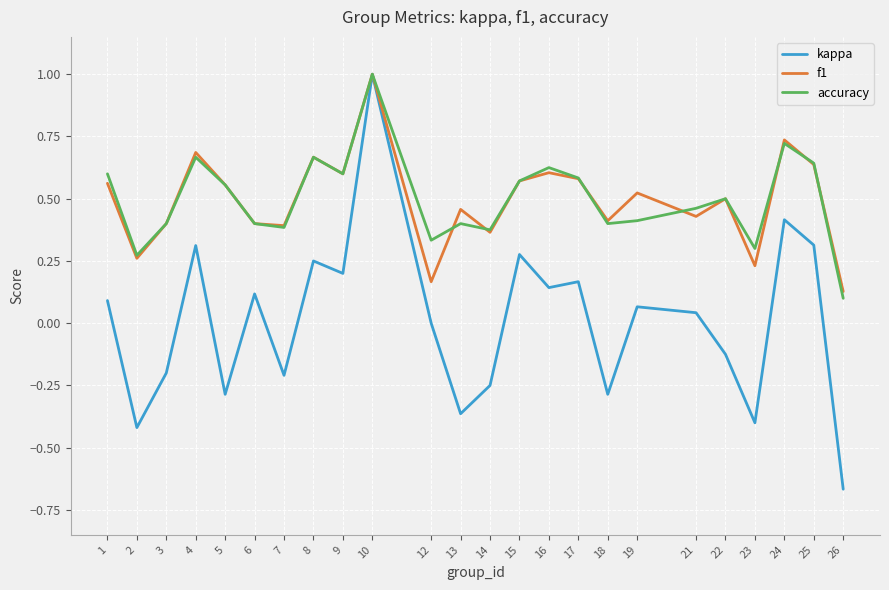

How many lines are shown in the chart?

3